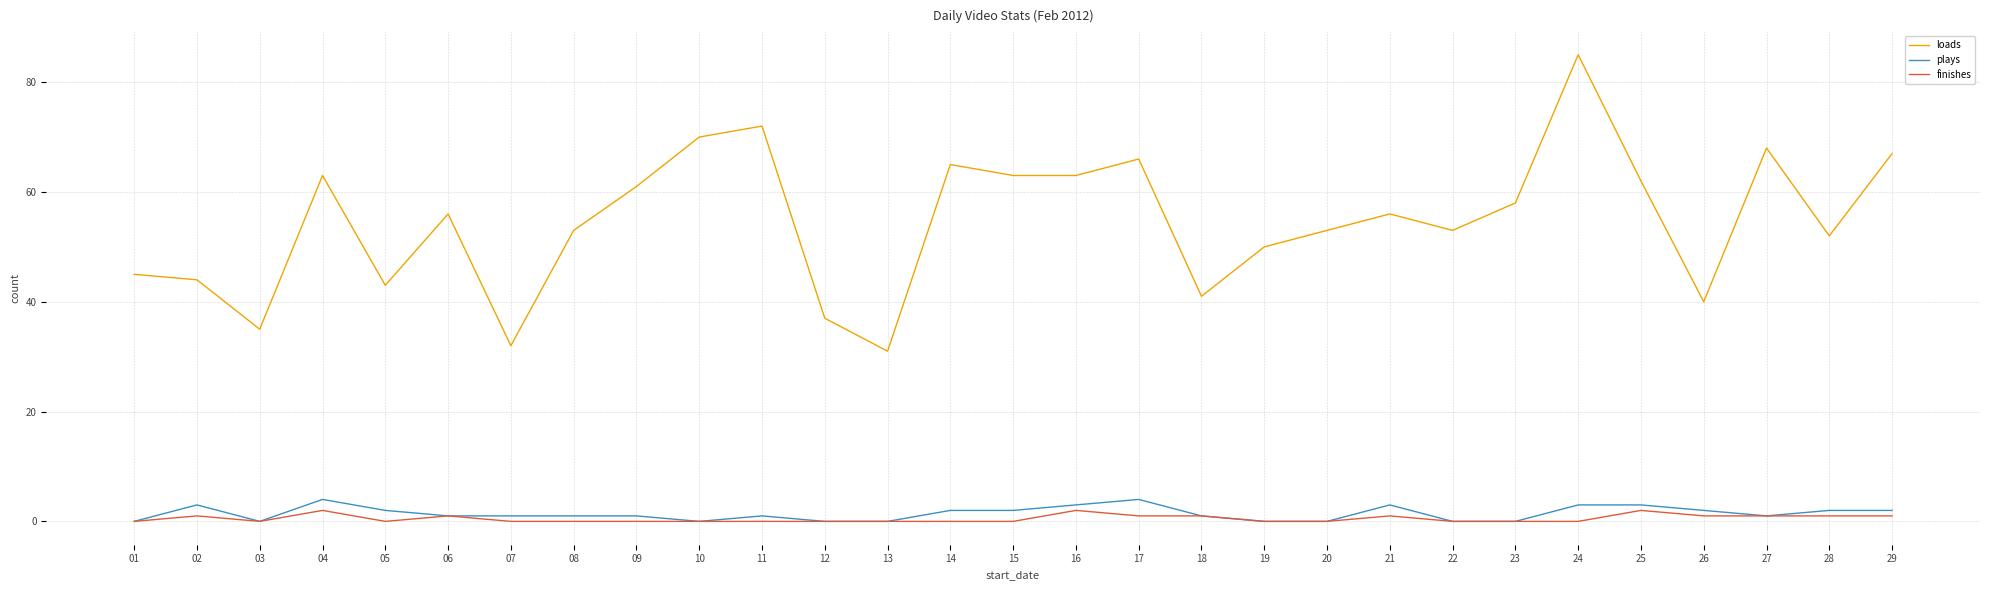

True or false: finishes has a value of 1 at 21.

True